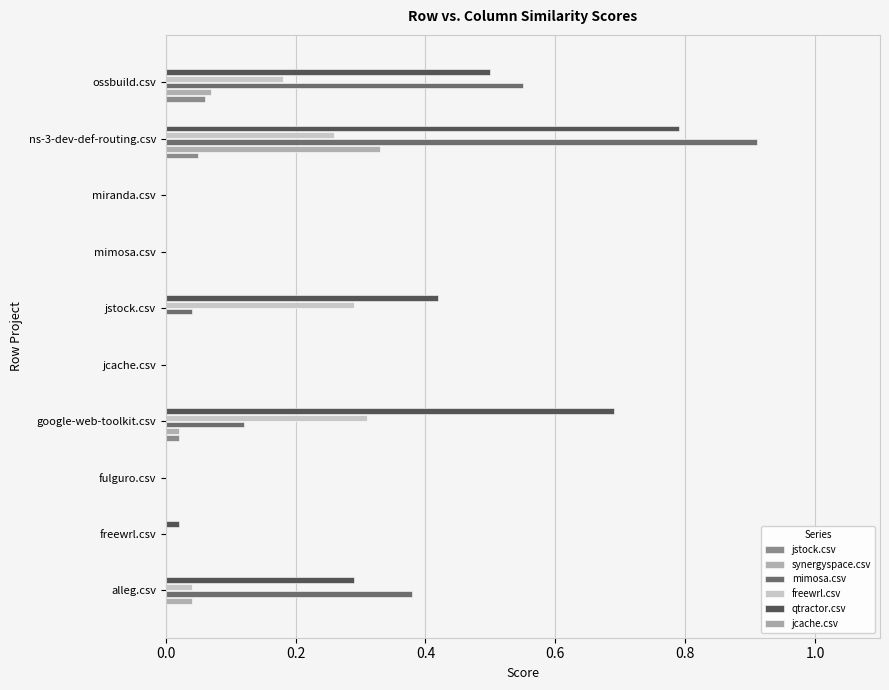

Which category has the highest value in the jstock.csv series?

ossbuild.csv